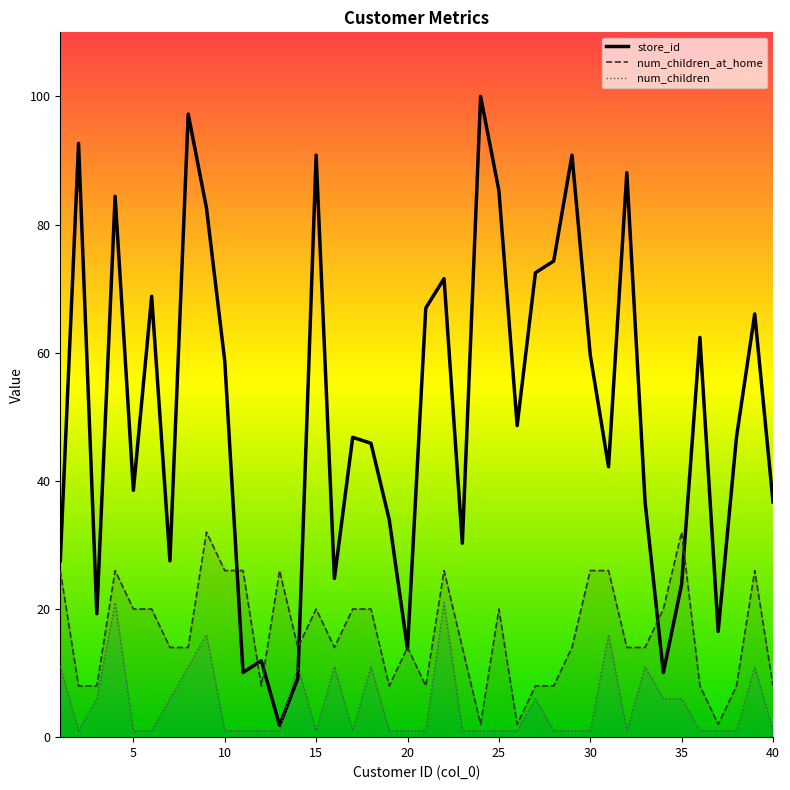

Reading left to right, transcribe all the data shown in this chart.

num_children_at_home: 1=26.0	2=8.0	3=8.0	4=26.0	5=20.0	6=20.0	7=14.0	8=14.0	9=32.0	10=26.0	11=26.0	12=8.0	13=26.0	14=14.0	15=20.0	16=14.0	17=20.0	18=20.0	19=8.0	20=14.0	21=8.0	22=26.0	23=14.0	24=2.0	25=20.0	26=2.0	27=8.0	28=8.0	29=14.0	30=26.0	31=26.0	32=14.0	33=14.0	34=20.0	35=32.0	36=8.0	37=2.0	38=8.0	39=26.0	40=8.0
num_children: 1=11.0	2=1.0	3=6.0	4=21.0	5=1.0	6=1.0	7=6.0	8=11.0	9=16.0	10=1.0	11=1.0	12=1.0	13=1.0	14=11.0	15=1.0	16=11.0	17=1.0	18=11.0	19=1.0	20=1.0	21=1.0	22=21.0	23=1.0	24=1.0	25=1.0	26=1.0	27=6.0	28=1.0	29=1.0	30=1.0	31=16.0	32=1.0	33=11.0	34=6.0	35=6.0	36=1.0	37=1.0	38=1.0	39=11.0	40=1.0
store_id: 1=27.5	2=92.7	3=19.3	4=84.4	5=38.5	6=68.8	7=27.5	8=97.2	9=82.6	10=58.7	11=10.1	12=11.9	13=1.8	14=9.2	15=90.8	16=24.8	17=46.8	18=45.9	19=33.9	20=13.8	21=67.0	22=71.6	23=30.3	24=100.0	25=85.3	26=48.6	27=72.5	28=74.3	29=90.8	30=59.6	31=42.2	32=88.1	33=36.7	34=10.1	35=23.9	36=62.4	37=16.5	38=46.8	39=66.1	40=36.7